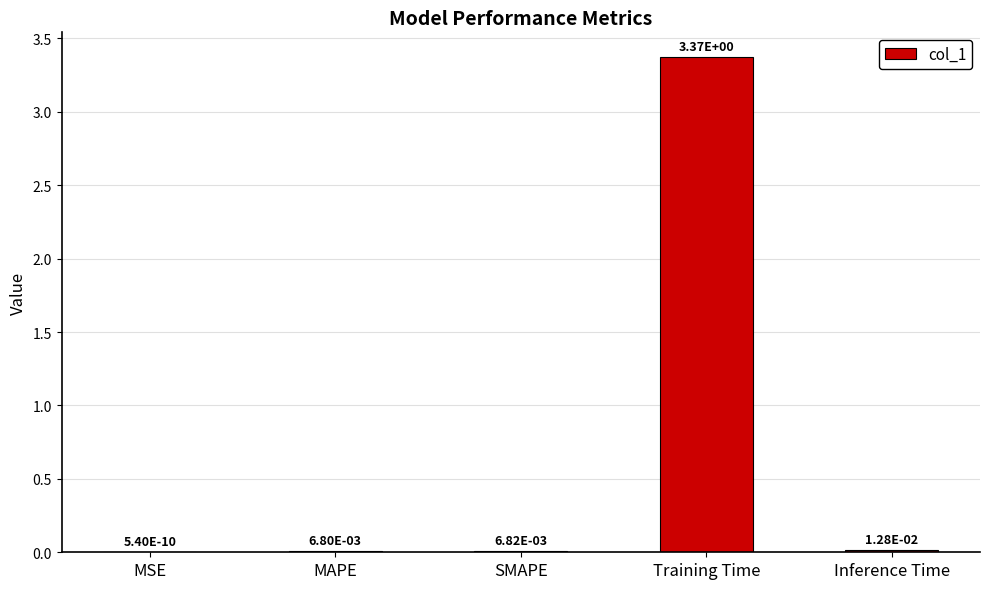

At which category does the chart reach its peak across all series?

Training Time